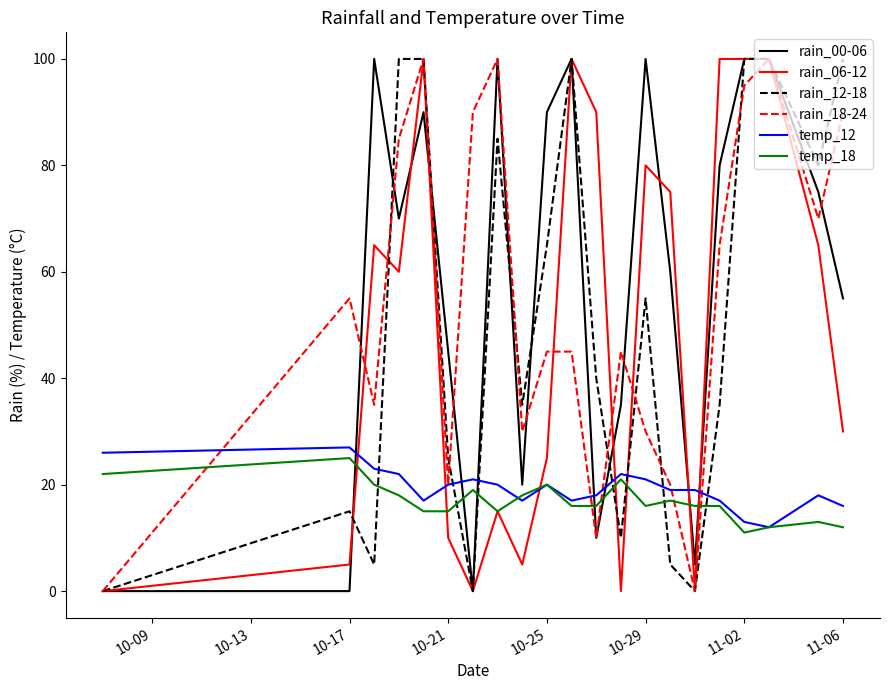

True or false: temp_18 and rain_12-18 cross at least once.

True